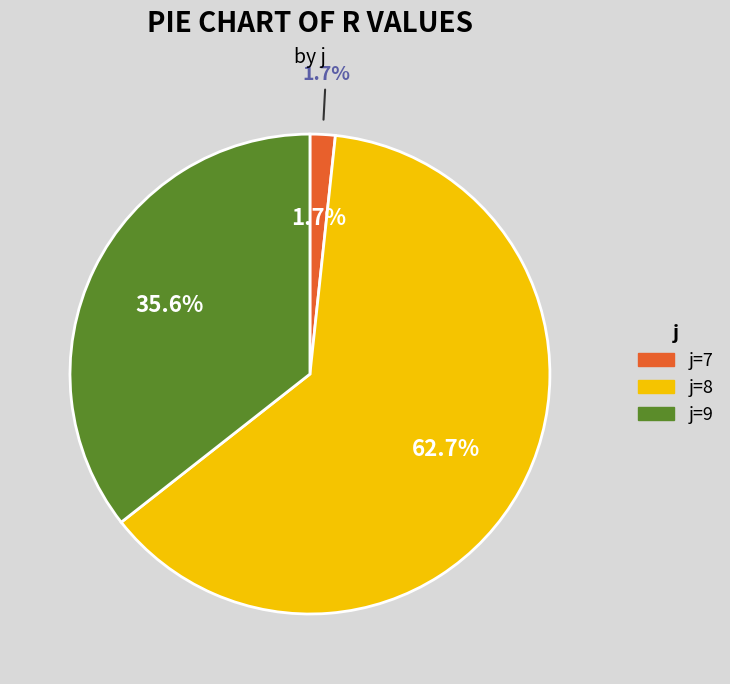

What is the smallest slice in the pie chart?

7